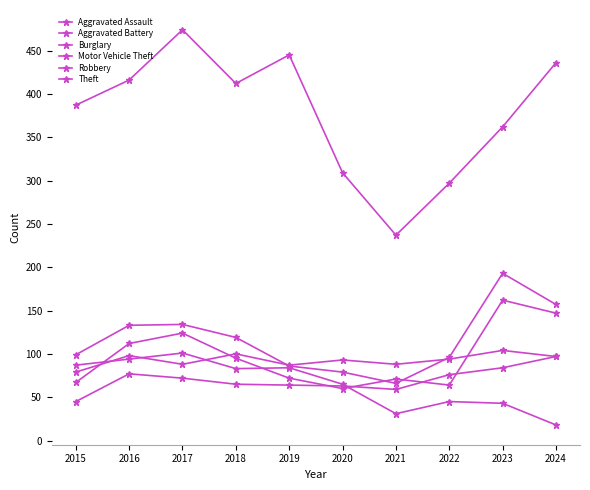

Which category has the lowest value in the Theft series?

2021